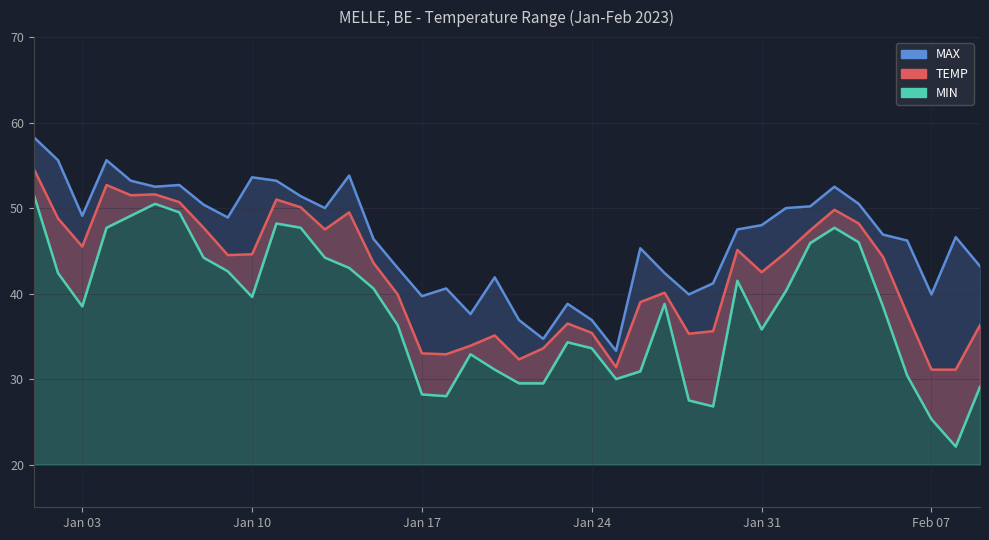

At how many categories does at least one series exceed 46?

24